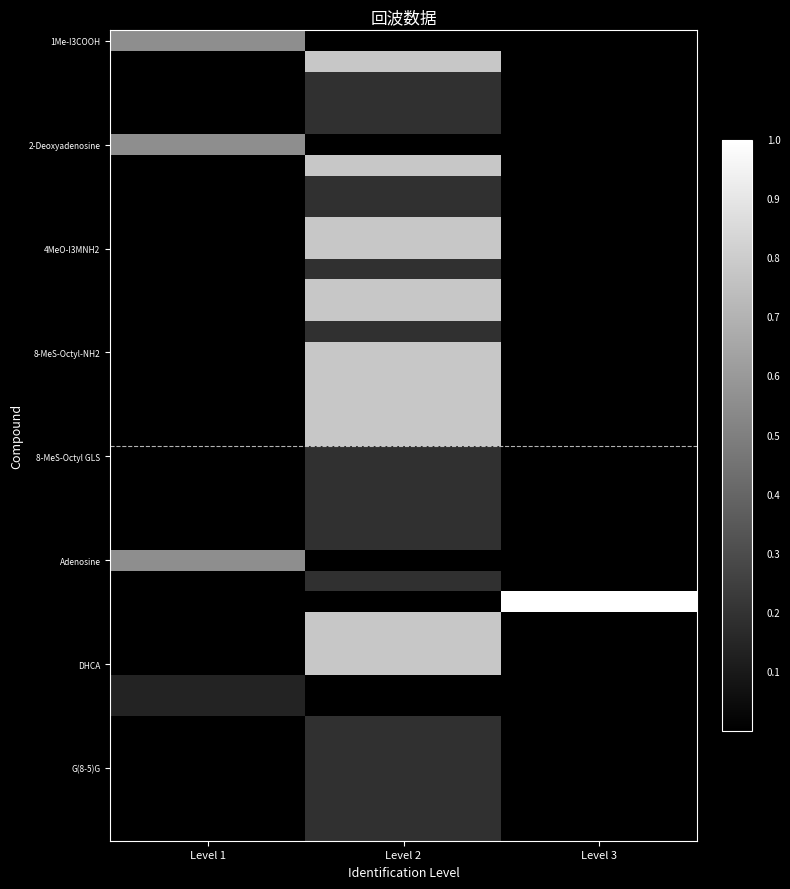

What is the spread (max minus min) of values at Level 1?

0.6